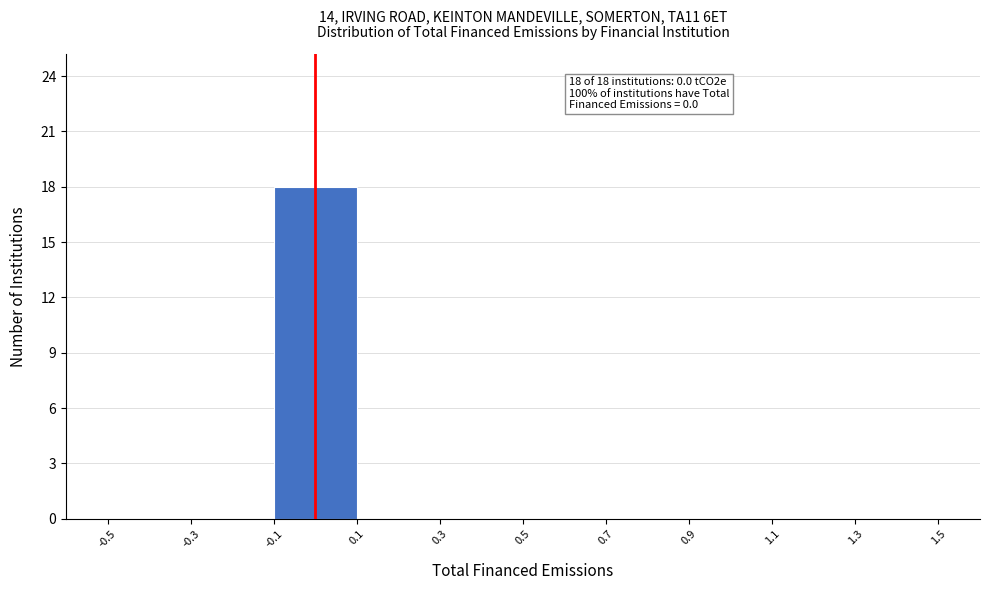

Over which range of the x-axis is the bar tallest?

-0.1 to 0.1